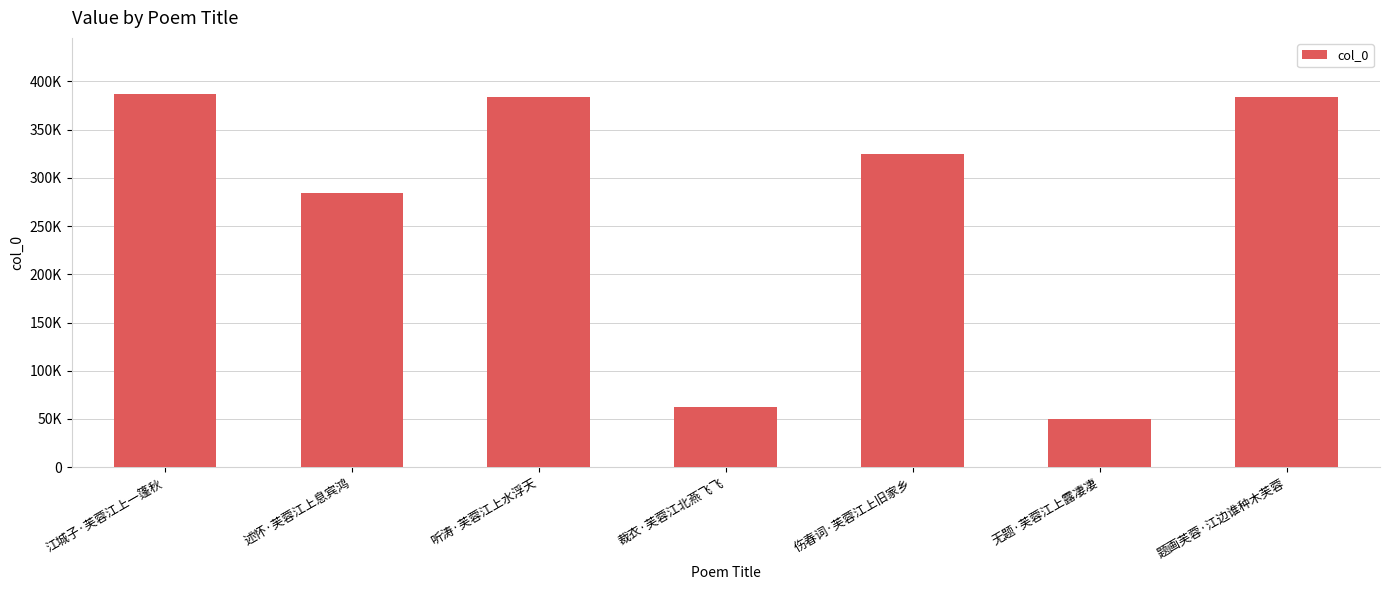

What is the sum of the values at 听涛·芙蓉江上水浮天 and 述怀·芙蓉江上息宾鸿?

668894